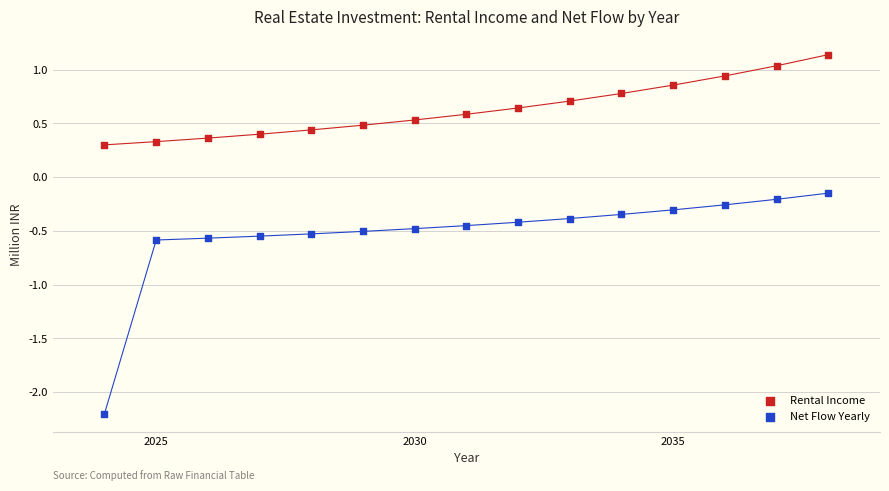

Which series has the widest spread of Y values?

Net Flow Yearly